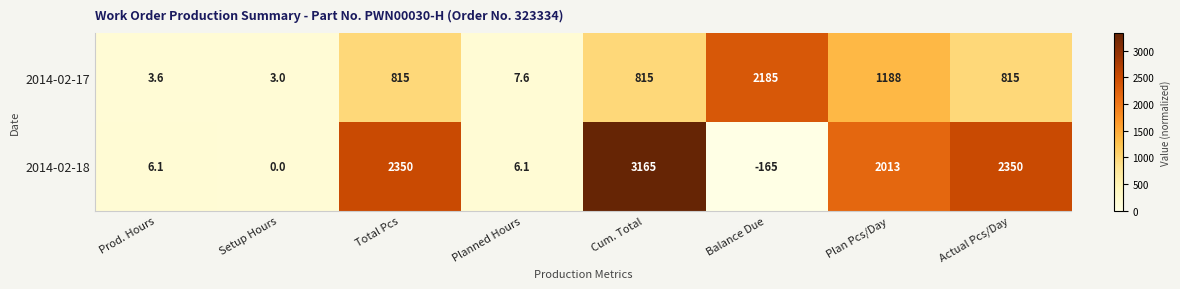

Rank the series by their maximum value, from lowest to highest.

2014-02-17, 2014-02-18